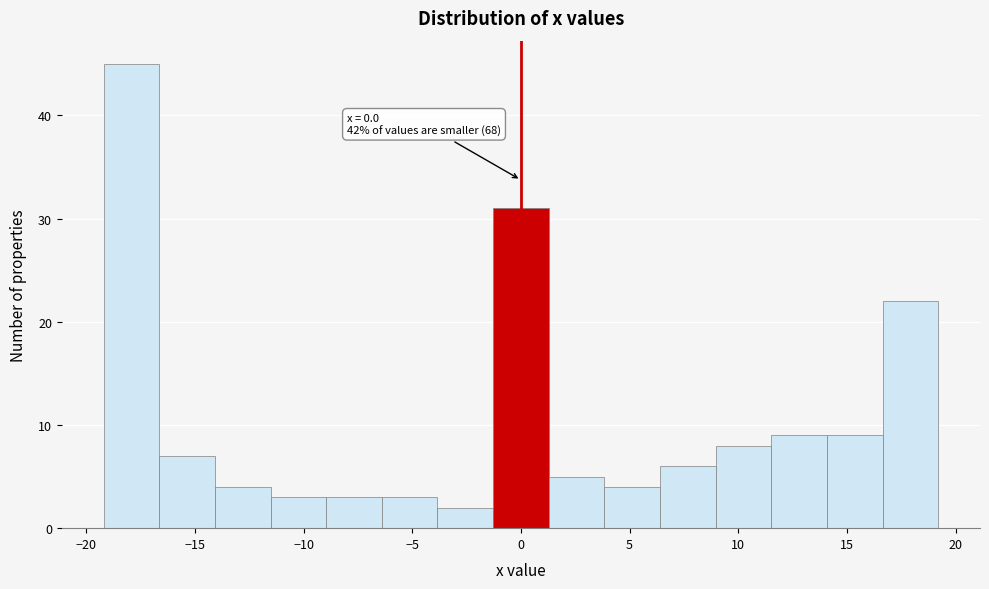

Which range on the x-axis has the tallest bar?

-19.0 to -16.5